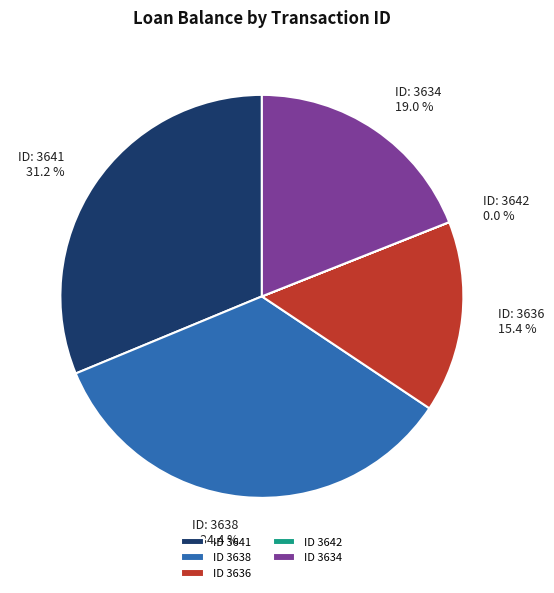

Which has a higher value, ID 3636 or ID 3634?

ID 3634